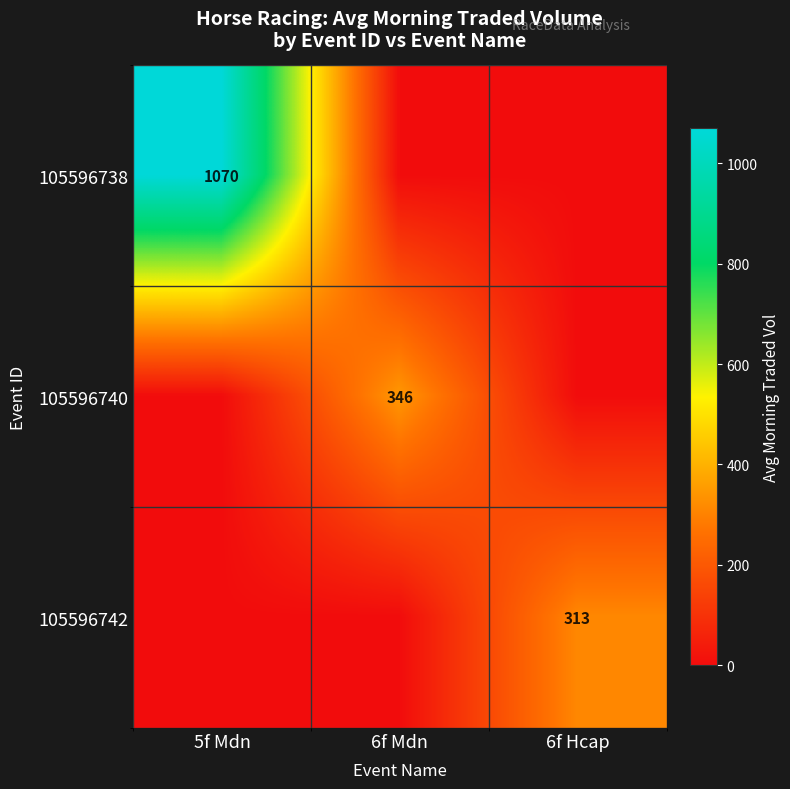

How many distinct data groups are displayed?

3